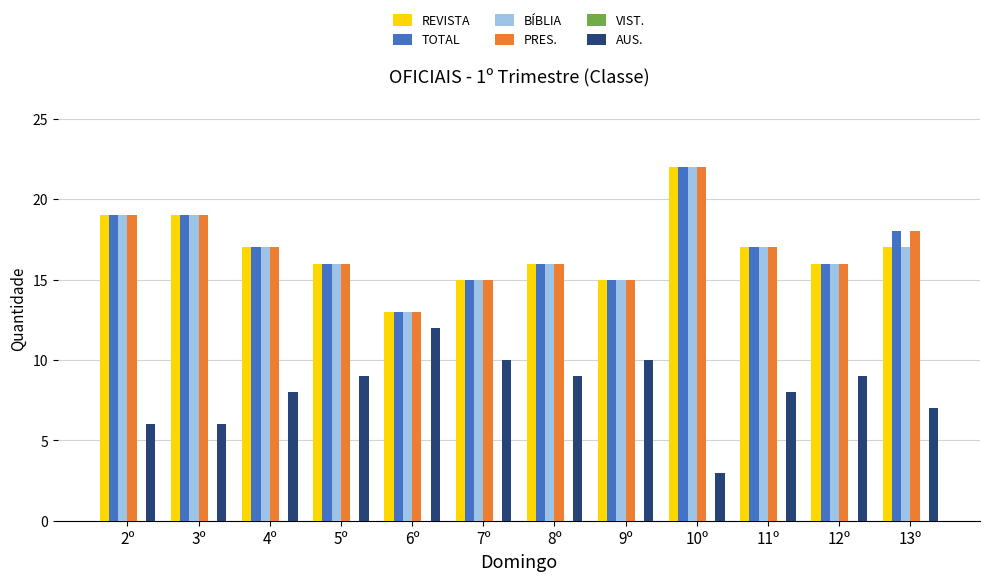

What is the spread (max minus min) of values at 2º?

13